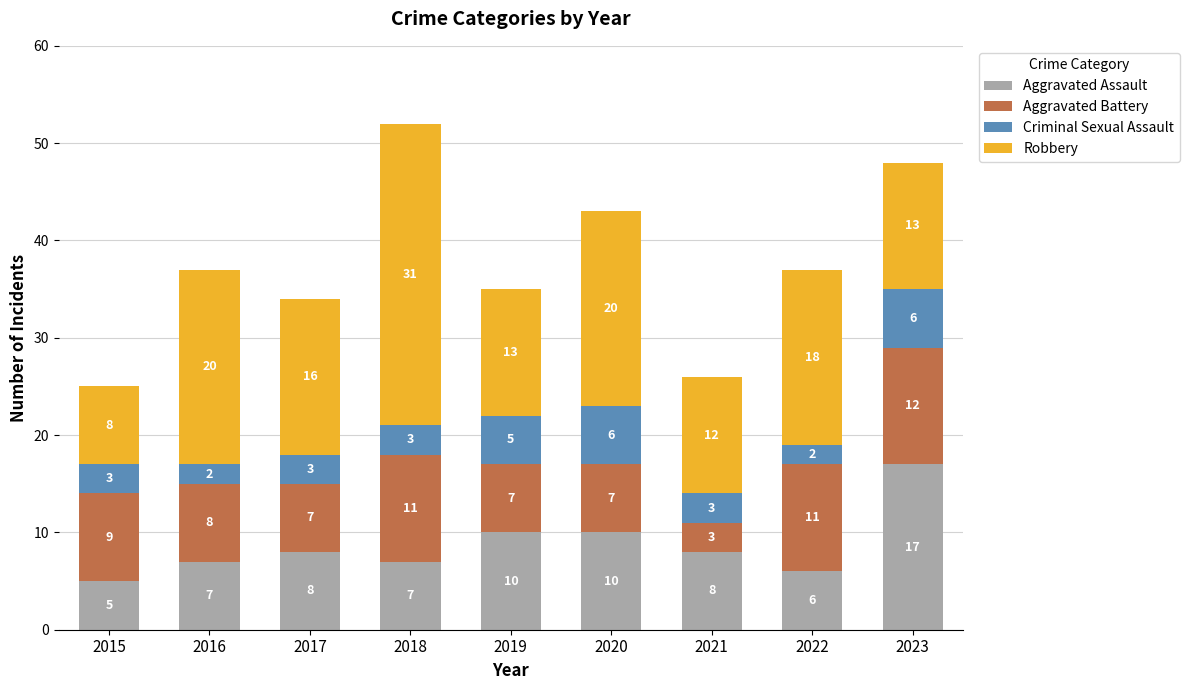

Is it true that Aggravated Assault equals 6 at 2022?

True